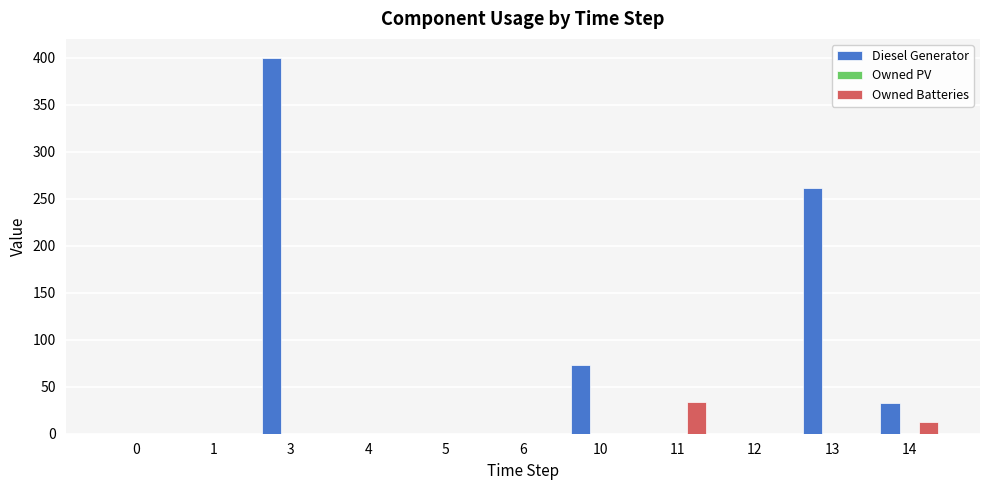

How many distinct data groups are displayed?

2